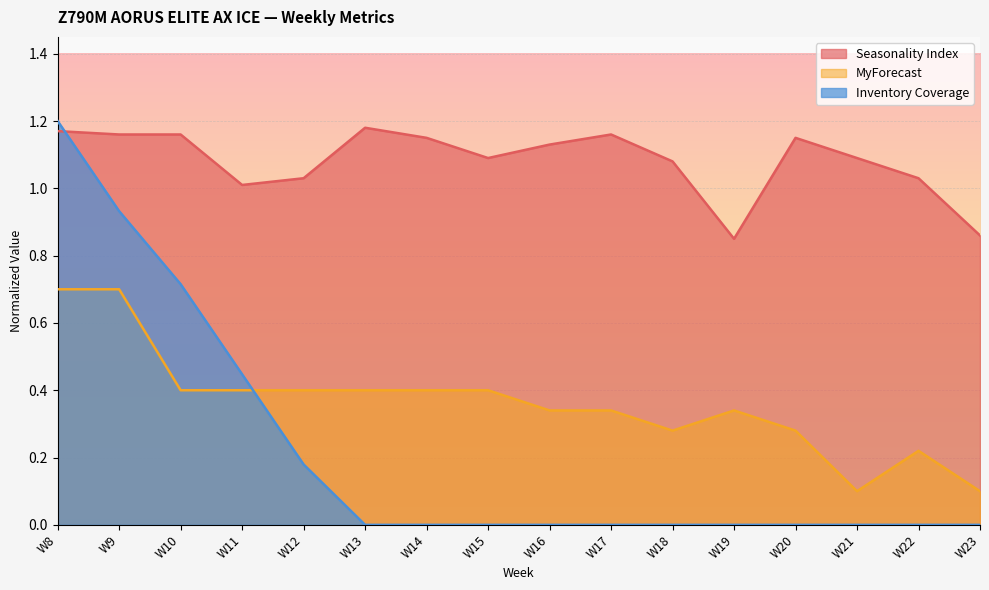

Between W10 and W22, which series saw the biggest shift?

Inventory Coverage